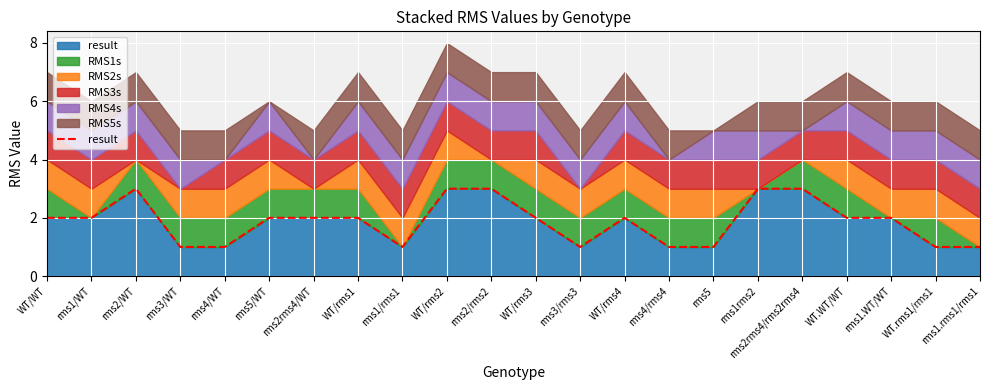

List the labels in order of value, smallest first.

rms3/WT, rms4/WT, rms1/rms1, rms3/rms3, rms4/rms4, rms5, WT.rms1/rms1, rms1.rms1/rms1, WT/WT, rms1/WT, rms5/WT, rms2rms4/WT, WT/rms1, WT/rms3, WT/rms4, WT.WT/WT, rms1.WT/WT, rms2/WT, WT/rms2, rms2/rms2, rms1rms2, rms2rms4/rms2rms4